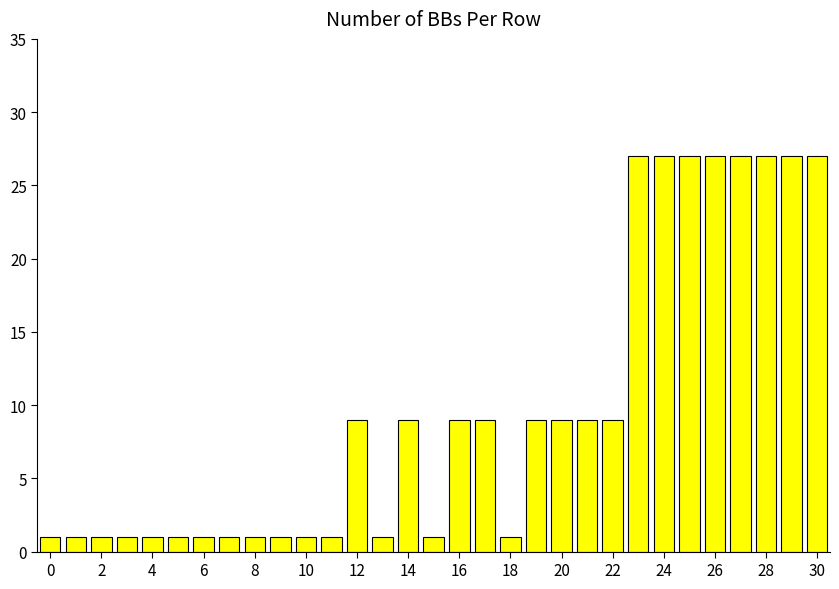

What is the greatest value displayed?

27